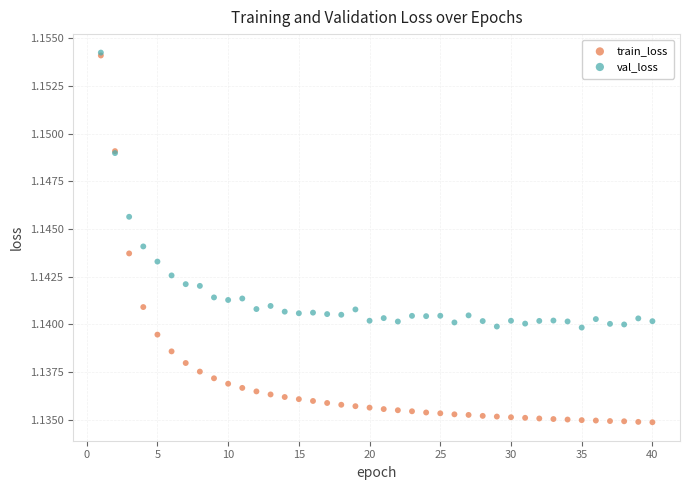

Which series reaches the minimum Y coordinate?

train_loss